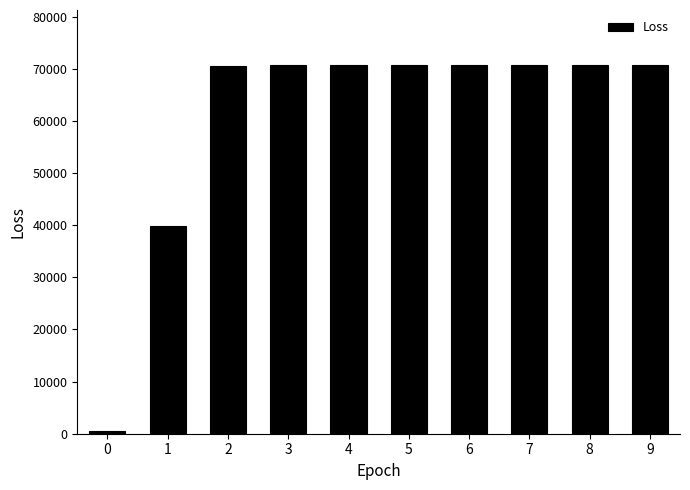

What is the change in value from 0 to 2?

+70057.1